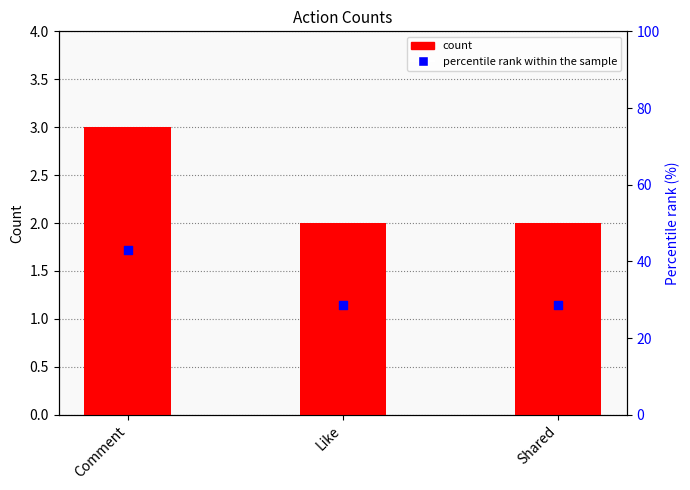

What is the total value across all series at Comment?

45.9